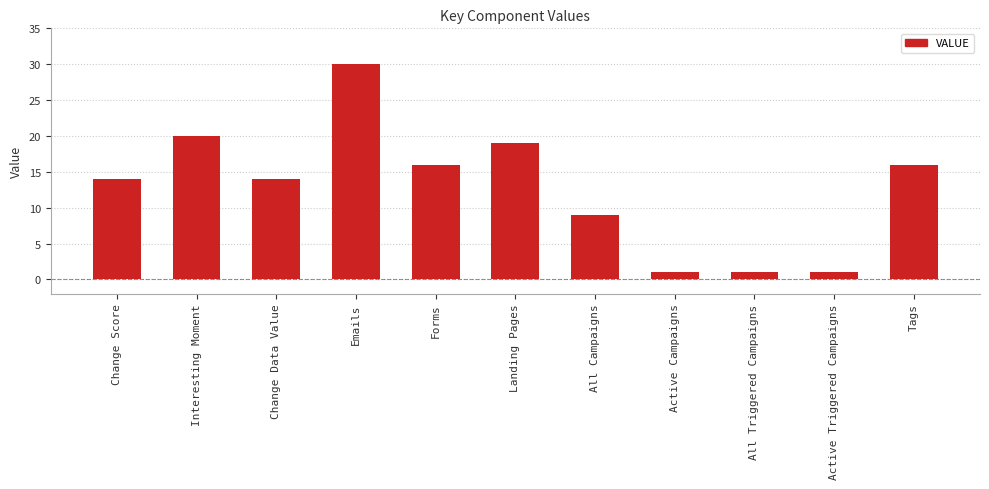

Reading left to right, list all the values displayed in this chart.

14	20	14	30	16	19	9	1	1	1	16